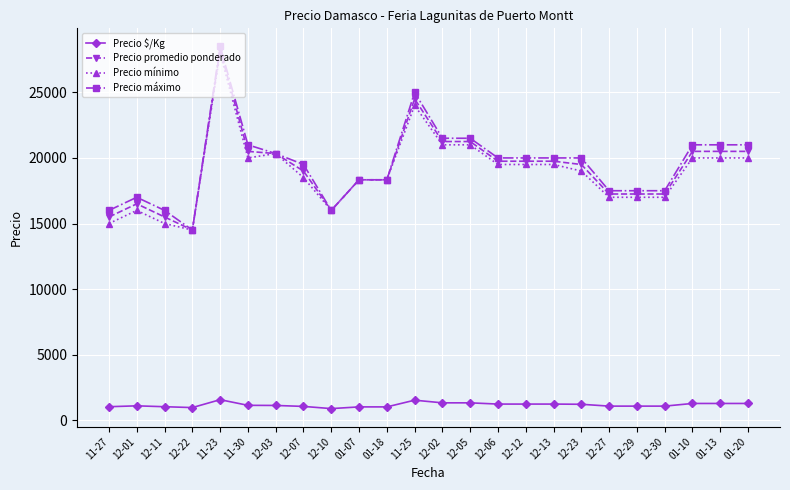

True or false: Precio mínimo has more than 1 interior local peaks.

True